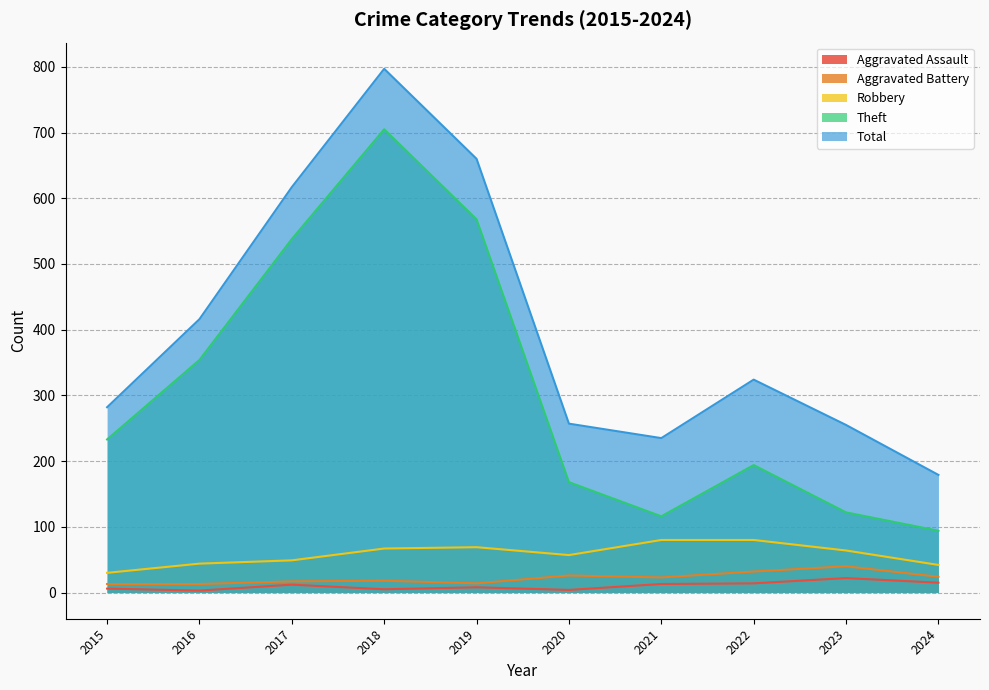

At which category is the sum across all series the highest?

2018